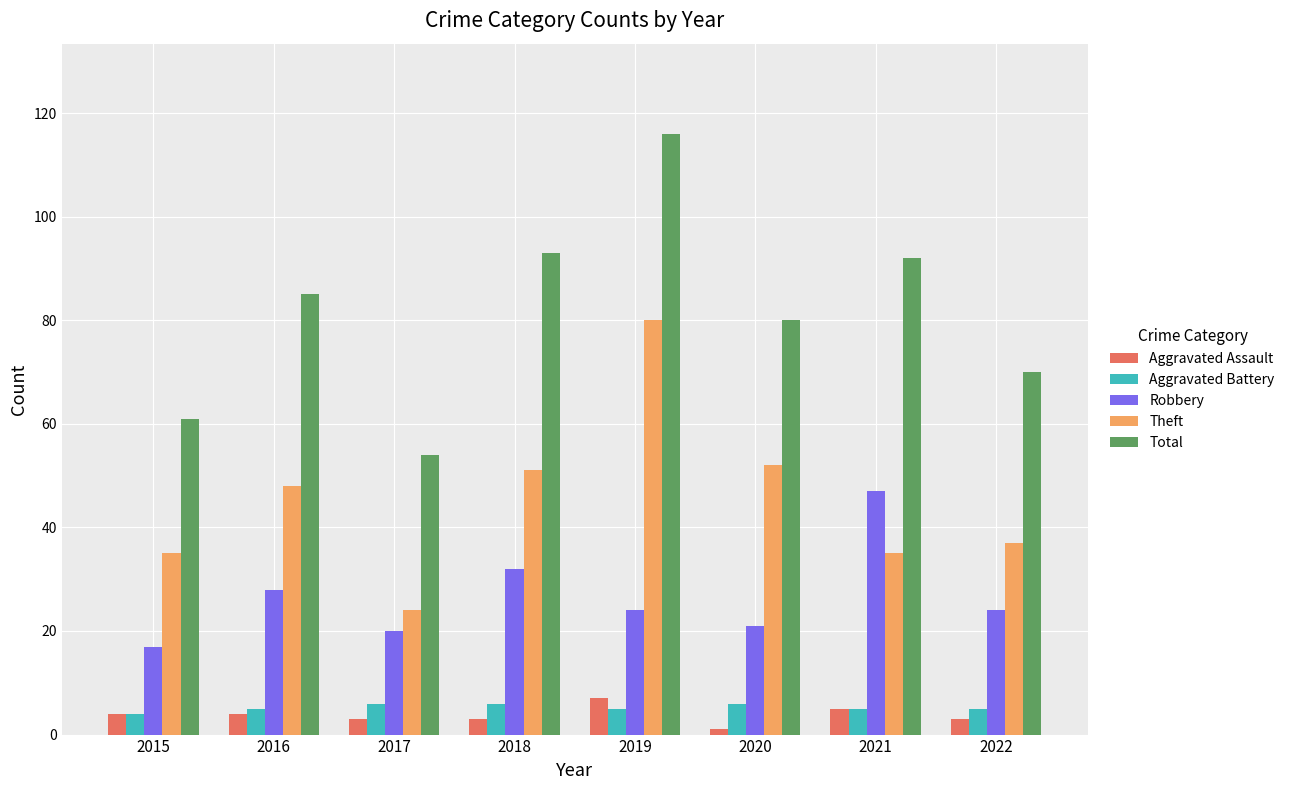

Which category has the highest value across all series?

2019